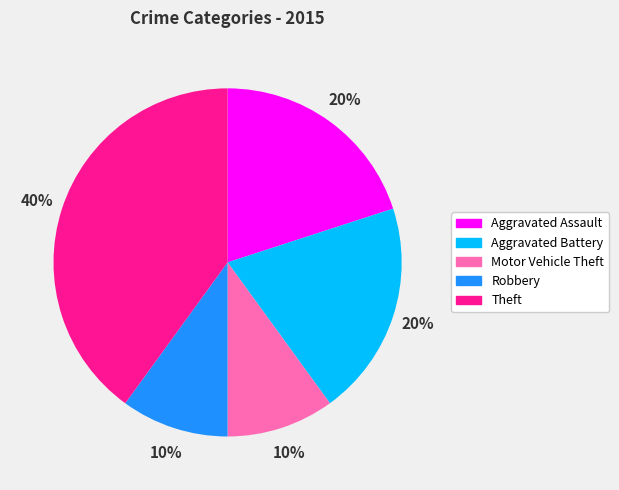

How many segments does this pie chart have?

5